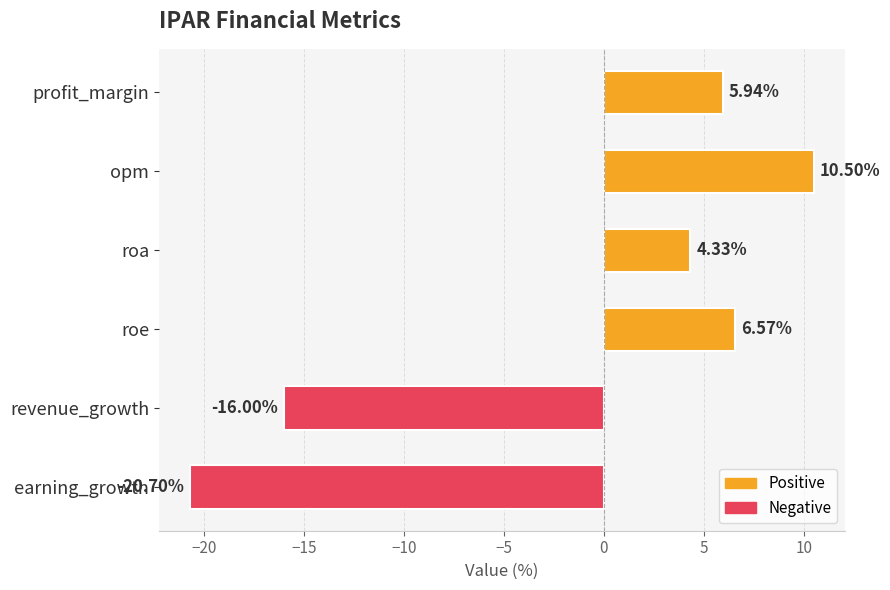

What is the average value?

-1.6